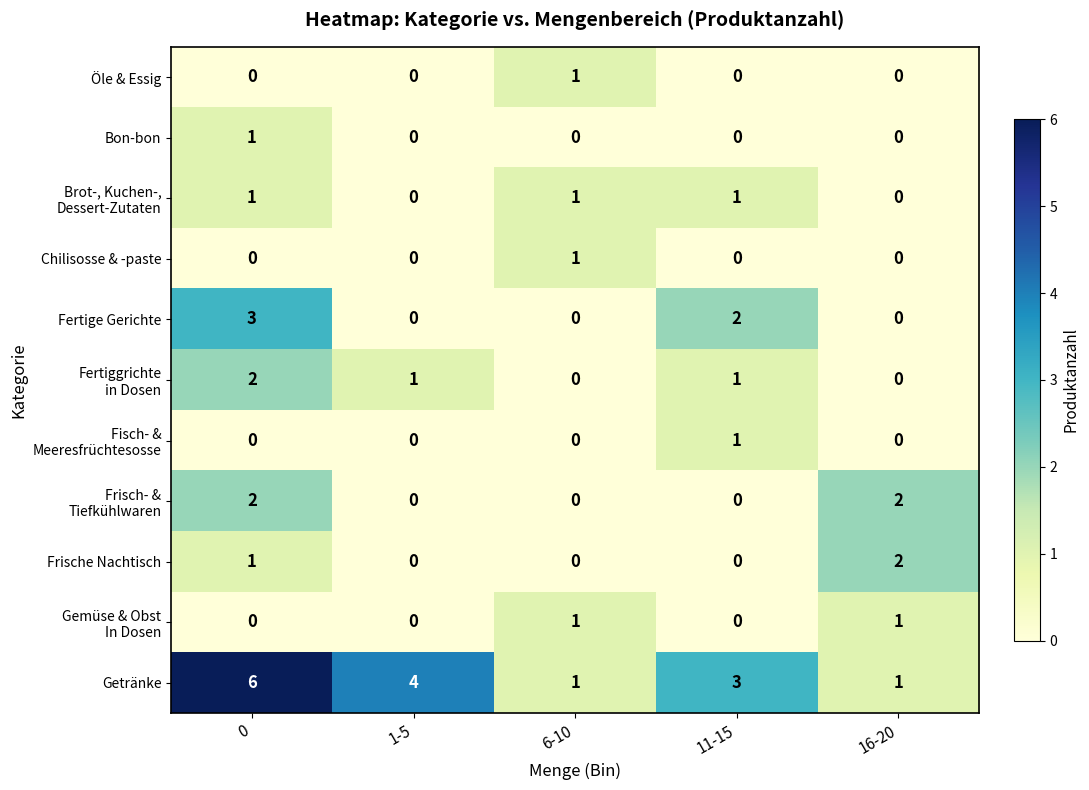

Is it true that Getränke equals 6 at 0?

True